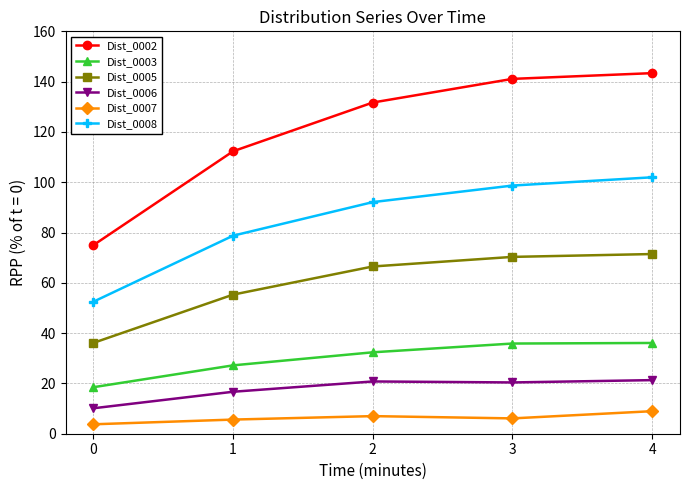

Which series changed the most between 0 and 4?

Dist_0002